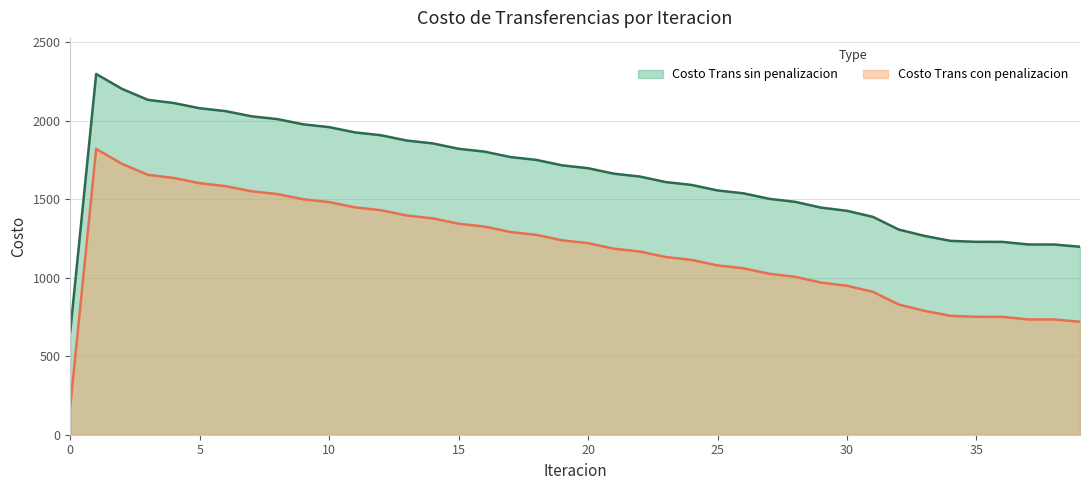

Does the chart have visible grid lines?

Yes